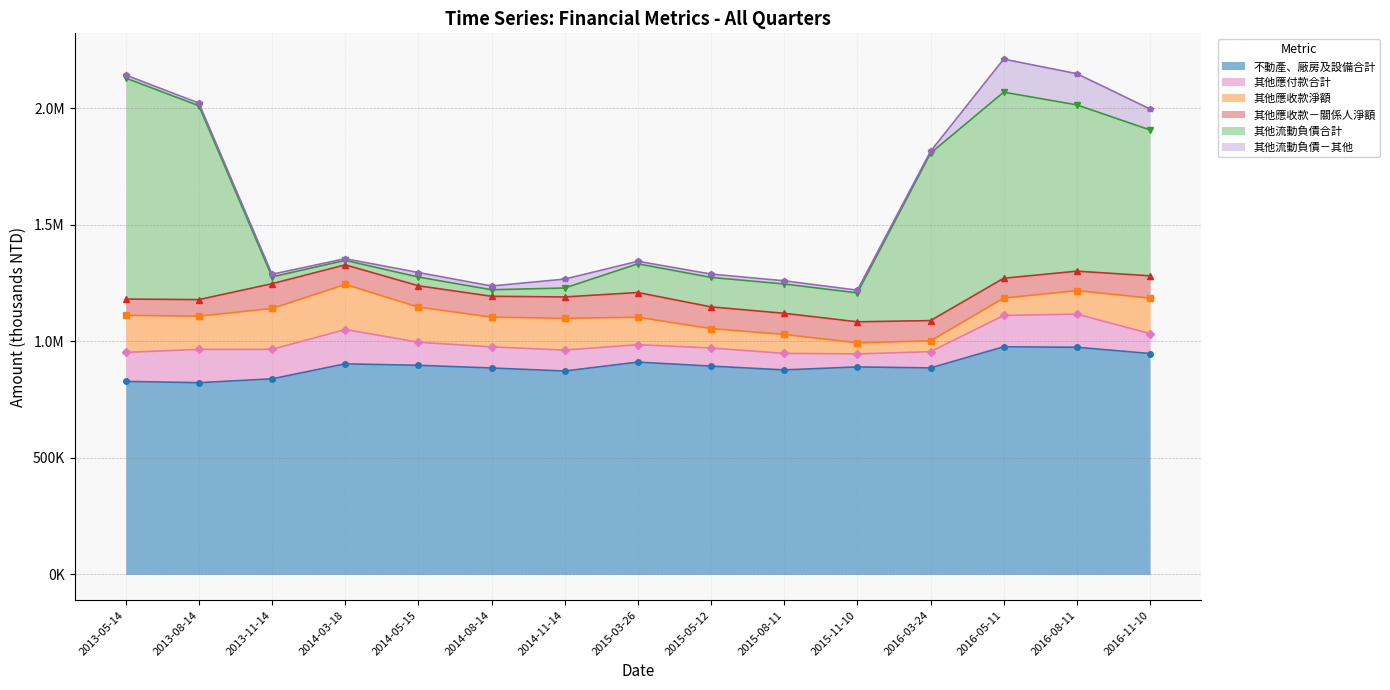

Reading left to right, extract all data points from this chart.

不動產、廠房及設備合計: 2013-05-14=827791	2013-08-14=822168	2013-11-14=838810	2014-03-18=903075	2014-05-15=896805	2014-08-14=885299	2014-11-14=872313	2015-03-26=910506	2015-05-12=893353	2015-08-11=877048	2015-11-10=889822	2016-03-24=885643	2016-05-11=976147	2016-08-11=974157	2016-11-10=947318
其他應付款合計: 2013-05-14=124391	2013-08-14=142660	2013-11-14=126305	2014-03-18=147089	2014-05-15=98893	2014-08-14=90543	2014-11-14=89699	2015-03-26=74615	2015-05-12=77660	2015-08-11=70862	2015-11-10=55794	2016-03-24=69451	2016-05-11=134360	2016-08-11=142076	2016-11-10=85490
其他應收款淨額: 2013-05-14=158836	2013-08-14=142879	2013-11-14=175526	2014-03-18=193623	2014-05-15=150976	2014-08-14=127591	2014-11-14=136478	2015-03-26=117975	2015-05-12=83418	2015-08-11=81456	2015-11-10=47779	2016-03-24=46546	2016-05-11=74802	2016-08-11=100839	2016-11-10=152266
其他應收款－關係人淨額: 2013-05-14=69862	2013-08-14=70774	2013-11-14=106152	2014-03-18=83846	2014-05-15=91196	2014-08-14=89360	2014-11-14=91548	2015-03-26=105868	2015-05-12=92937	2015-08-11=90454	2015-11-10=89968	2016-03-24=86886	2016-05-11=84776	2016-08-11=83487	2016-11-10=95553
其他流動負債合計: 2013-05-14=947693	2013-08-14=831464	2013-11-14=29250	2014-03-18=19216	2014-05-15=37465	2014-08-14=28020	2014-11-14=38261	2015-03-26=123037	2015-05-12=126383	2015-08-11=125749	2015-11-10=123821	2016-03-24=717781	2016-05-11=798181	2016-08-11=713148	2016-11-10=625606
其他流動負債－其他: 2013-05-14=12968	2013-08-14=11464	2013-11-14=11250	2014-03-18=7216	2014-05-15=19465	2014-08-14=16020	2014-11-14=38261	2015-03-26=10981	2015-05-12=14327	2015-08-11=13693	2015-11-10=11765	2016-03-24=7926	2016-05-11=141782	2016-08-11=133728	2016-11-10=89846